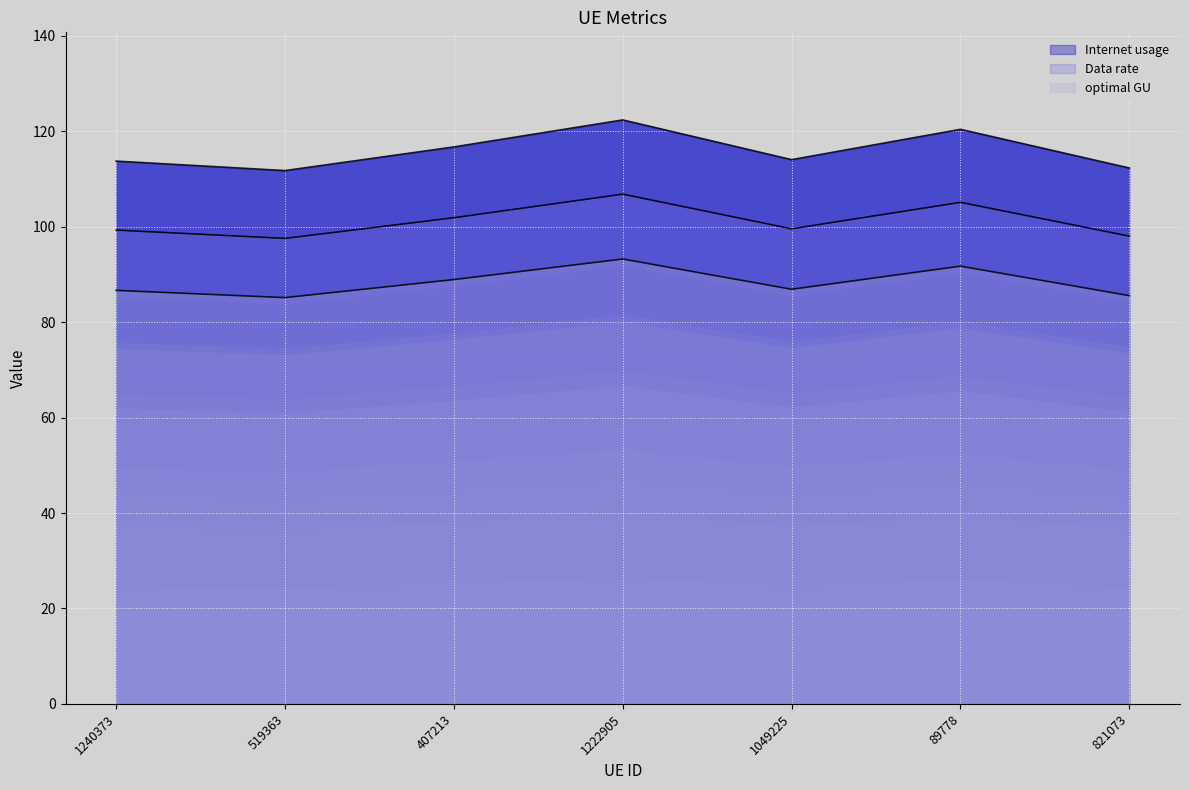

Reading left to right, what are all the values shown in this chart?

Internet usage: 1240373=113.7	519363=111.7	407213=116.7	1222905=122.3	1049225=114.0	89778=120.4	821073=112.3
Data rate: 1240373=86.6	519363=85.1	407213=88.9	1222905=93.2	1049225=86.9	89778=91.7	821073=85.5
optimal GU: 1240373=99.3	519363=97.5	407213=101.9	1222905=106.8	1049225=99.5	89778=105.1	821073=98.0